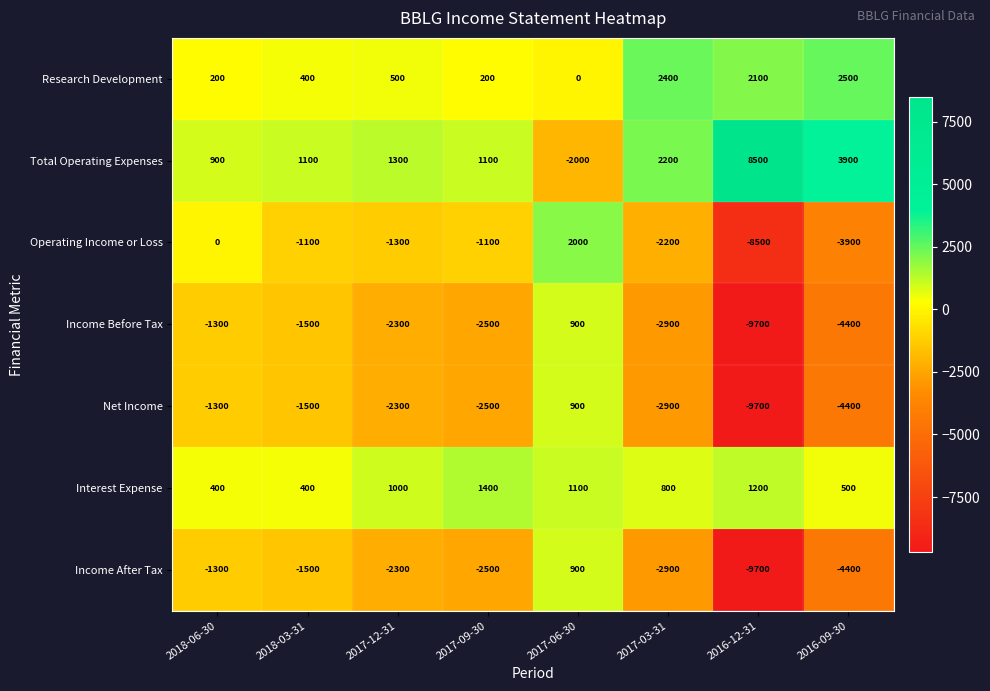

Is it true that Total Operating Expenses equals 900 at 2018-06-30?

True